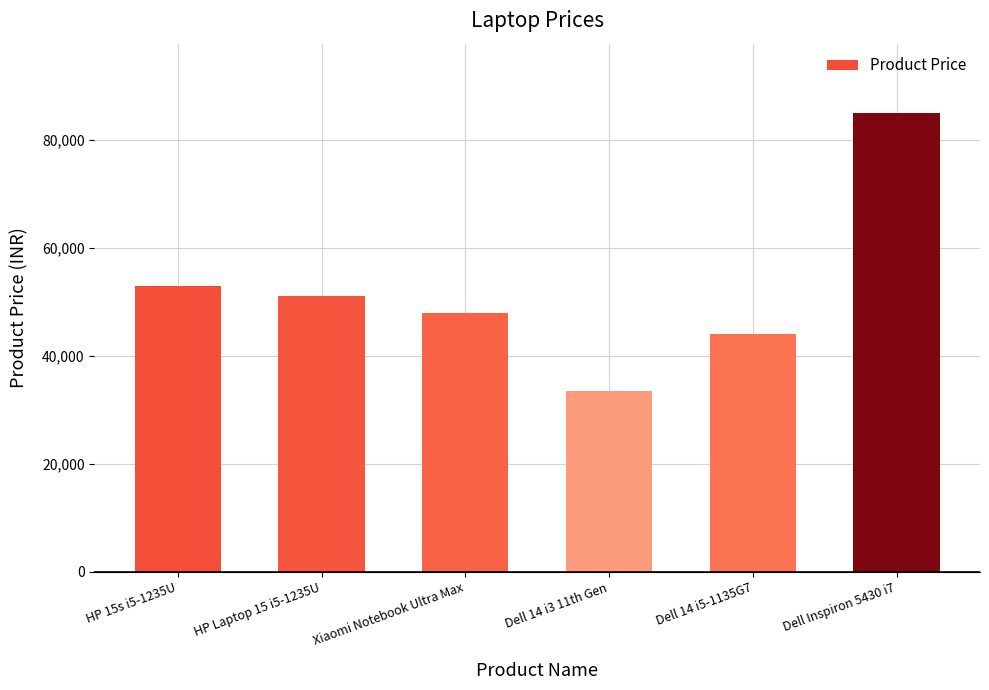

What position from the right is HP Laptop 15 i5-1235U?

5